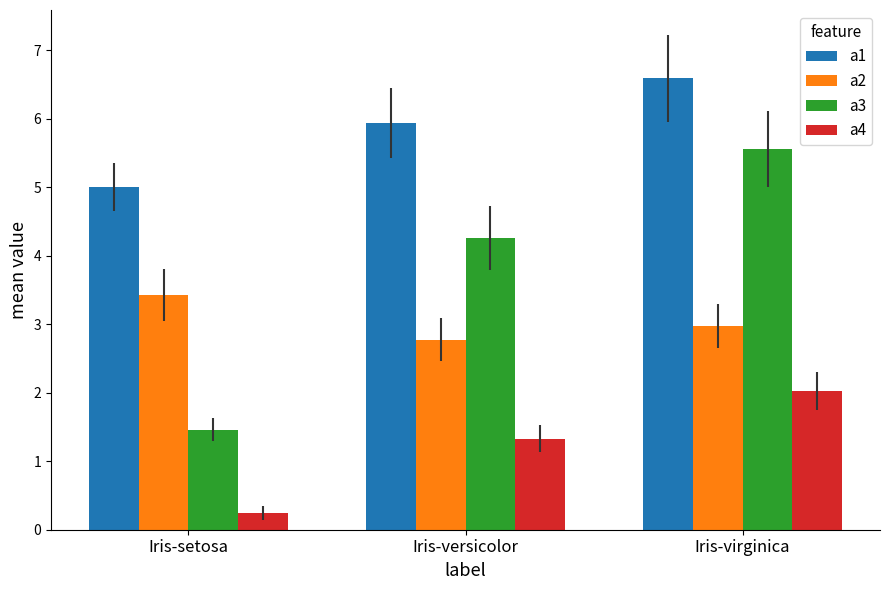

The value of a3 at Iris-versicolor is 1.2. True or false?

False